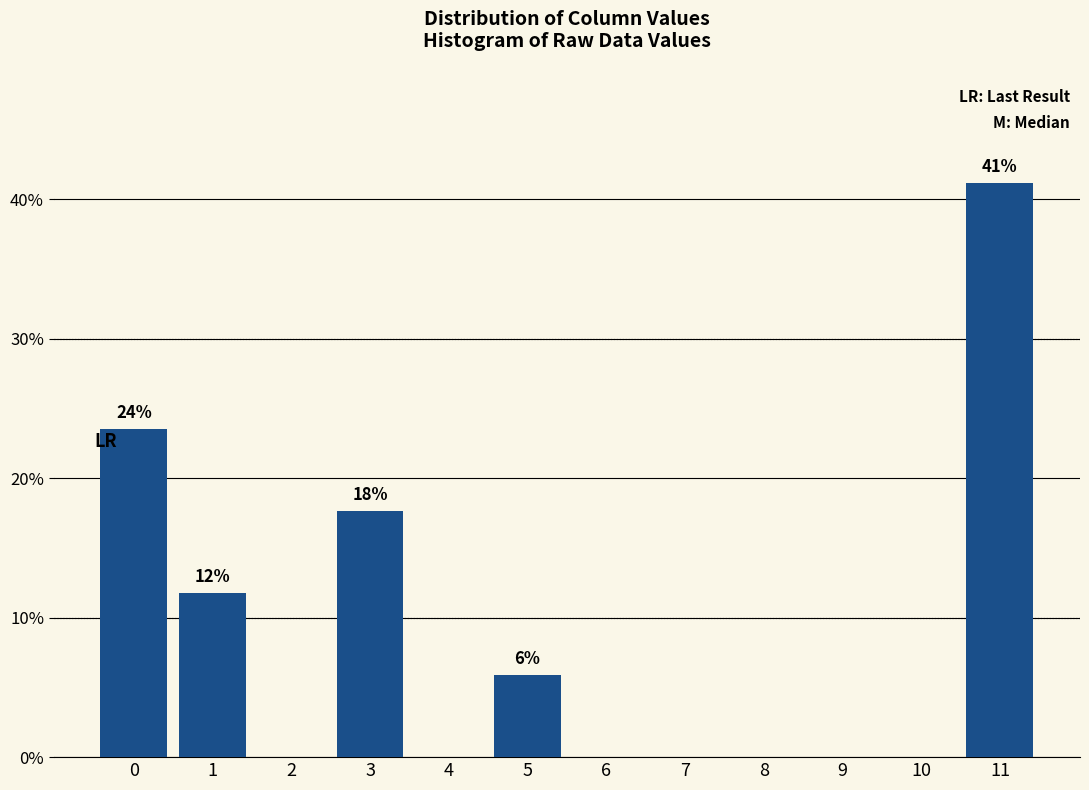

Reading left to right, list all the values displayed in this chart.

0=23.5	1=11.8	2=0.0	3=17.6	4=0.0	5=5.9	6=0.0	7=0.0	8=0.0	9=0.0	10=0.0	11=41.2